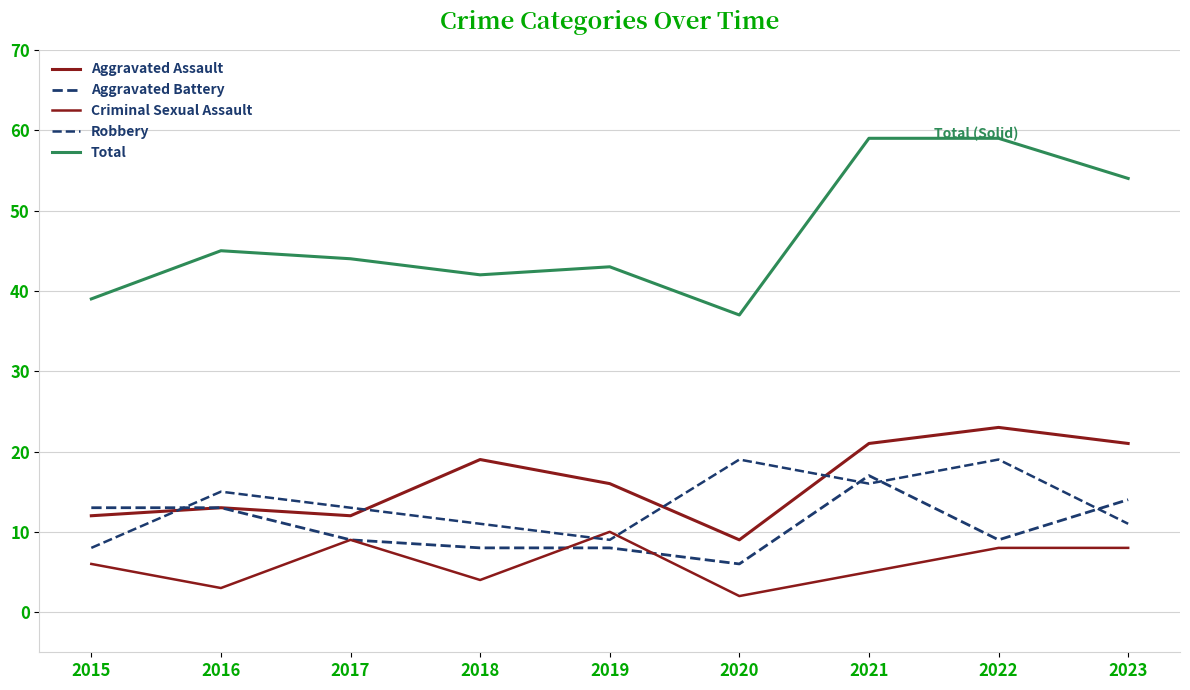

Is this an area chart (filled region under the line)?

No